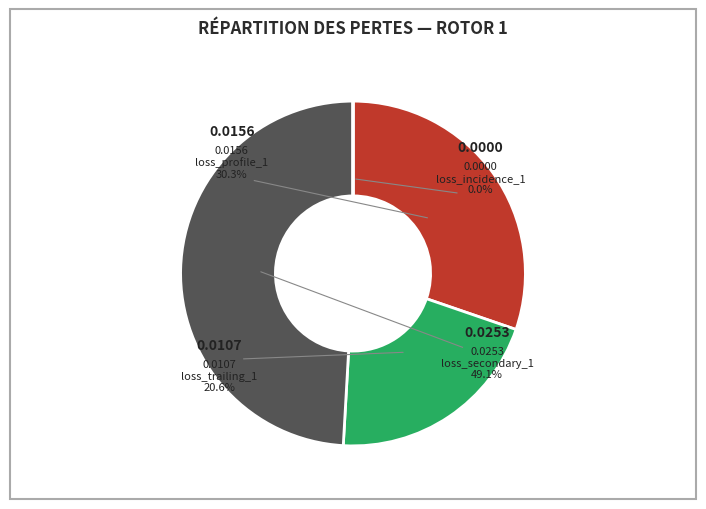

How many slices are in this pie chart?

4